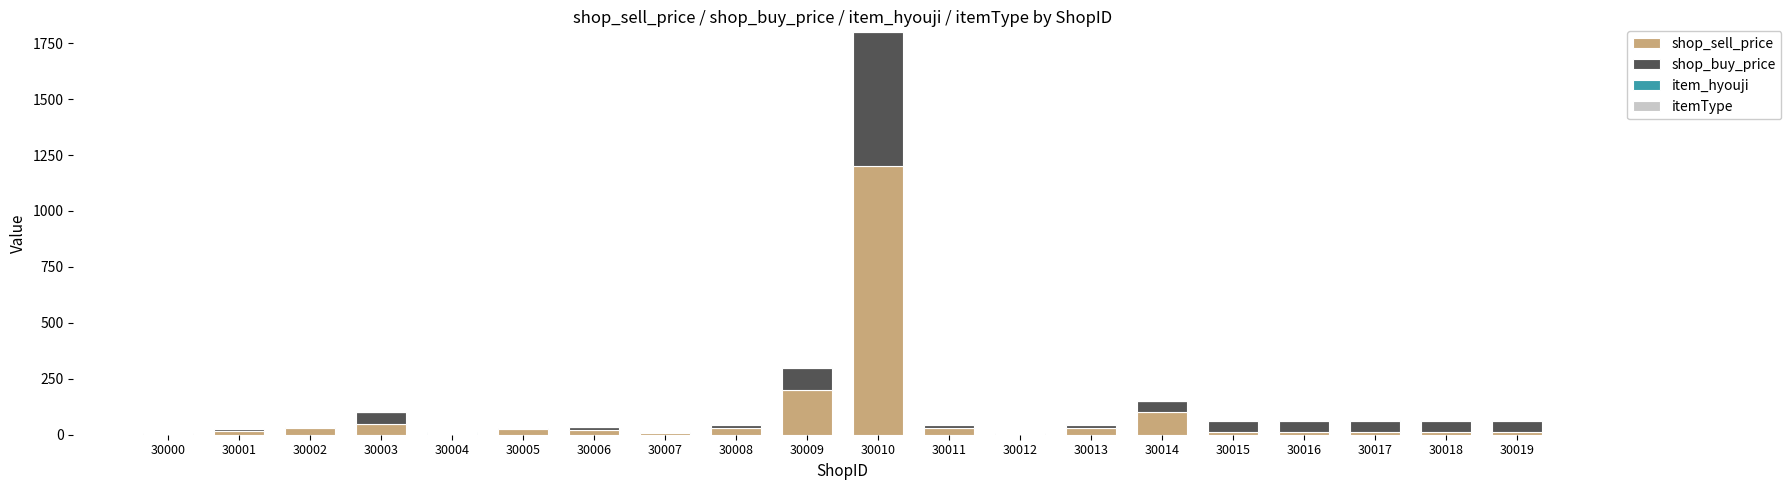

At which label does shop_sell_price reach its peak?

30010